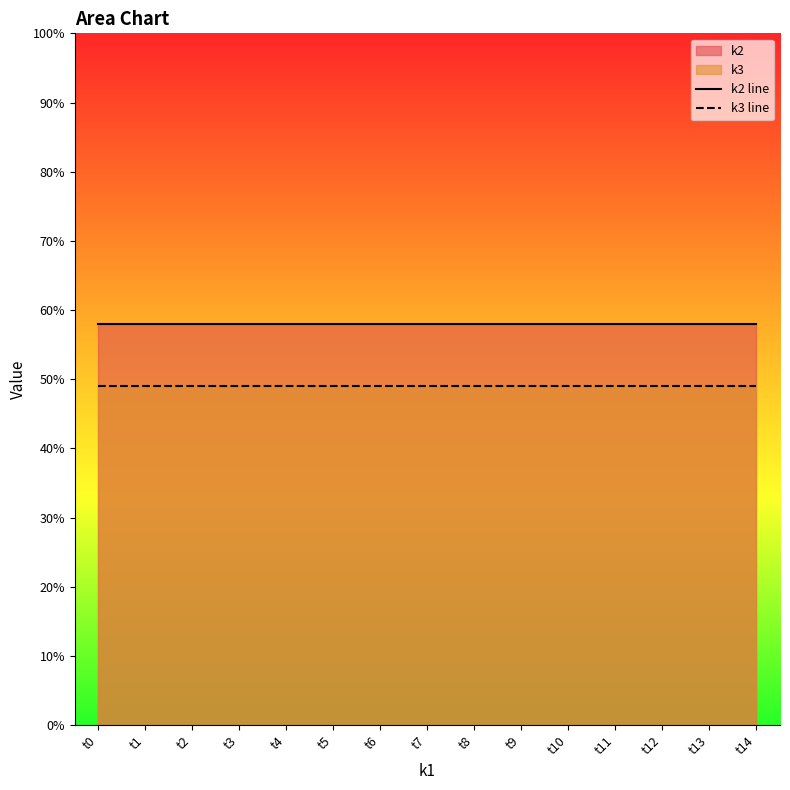

How many categories are shown in the chart?

15